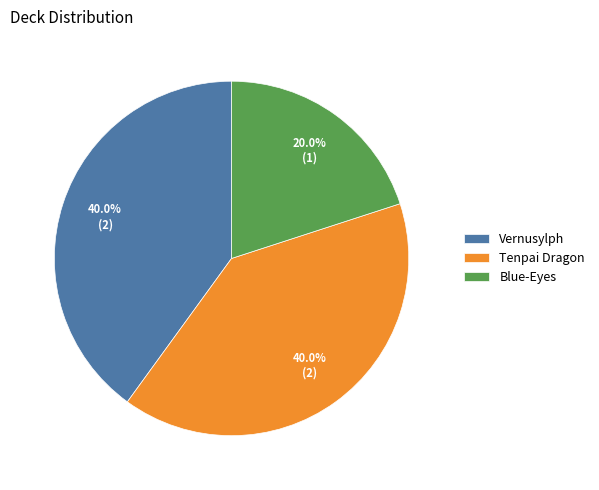

Is there a majority slice in this chart?

No